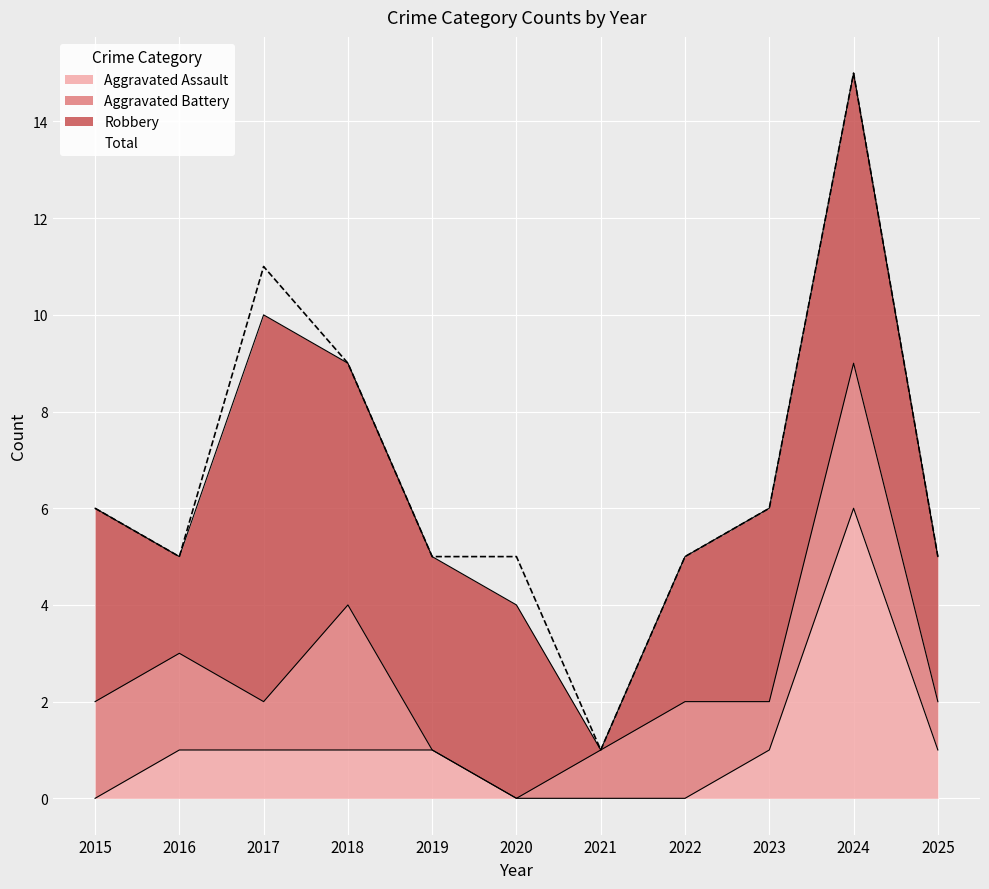

What is the highest value of the Aggravated Assault series?

6